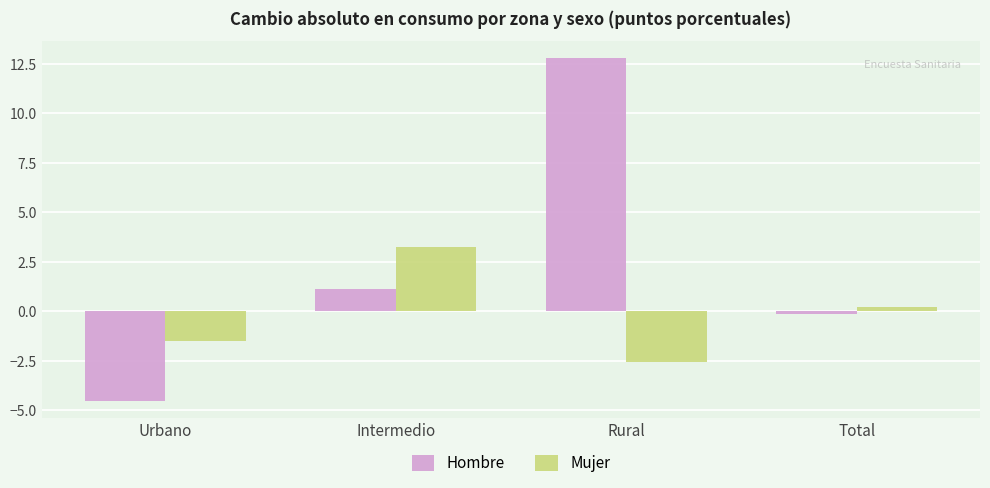

Reading left to right, transcribe all the data shown in this chart.

Hombre: Urbano=-4.5	Intermedio=1.1	Rural=12.8	Total=-0.1
Mujer: Urbano=-1.5	Intermedio=3.2	Rural=-2.6	Total=0.2